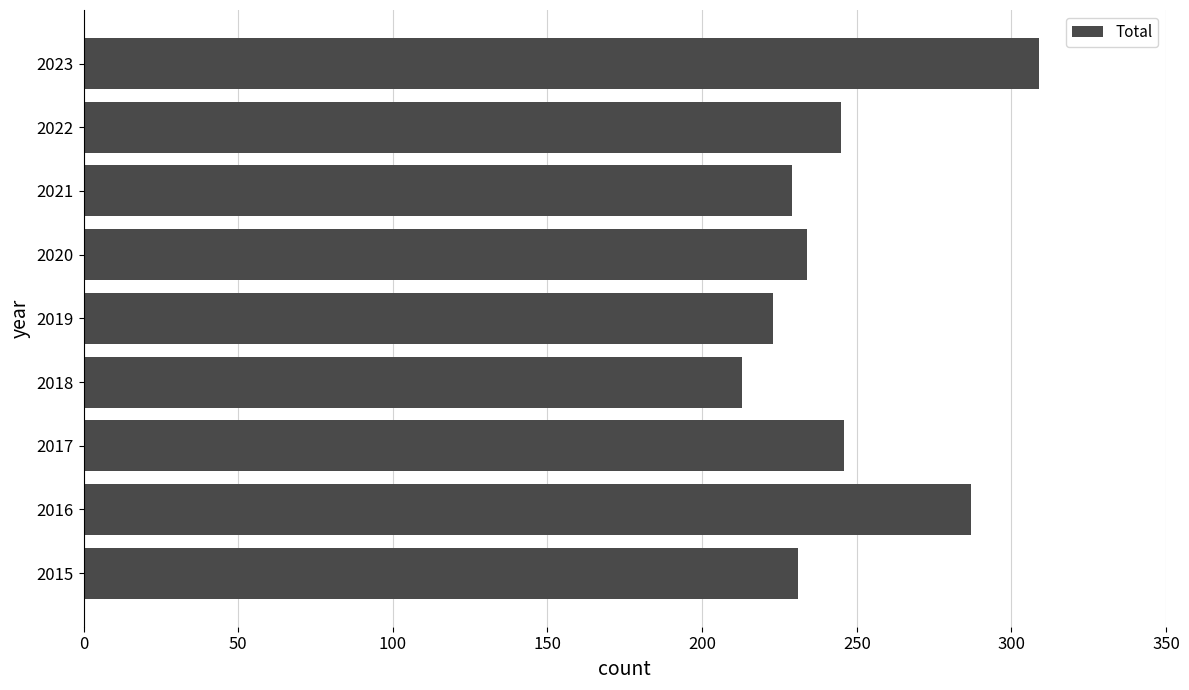

Between 2022 and 2019, which is larger?

2022